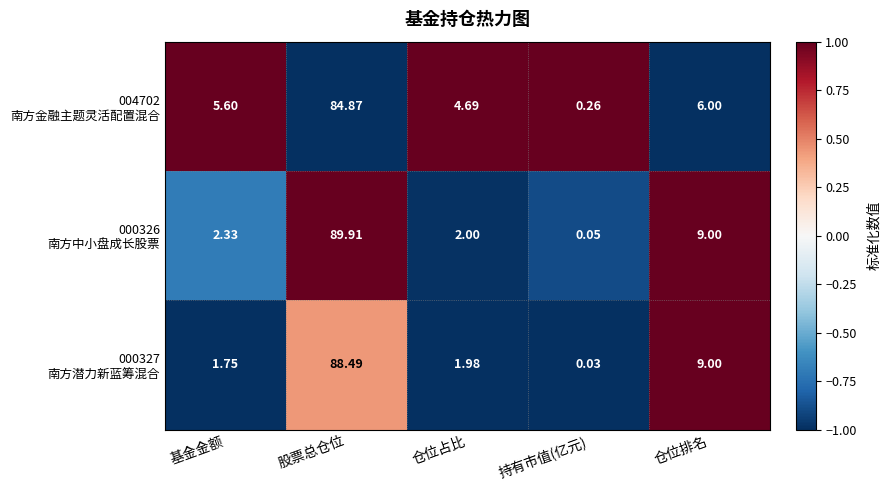

At which category does the chart reach its minimum across all series?

持有市值(亿元)